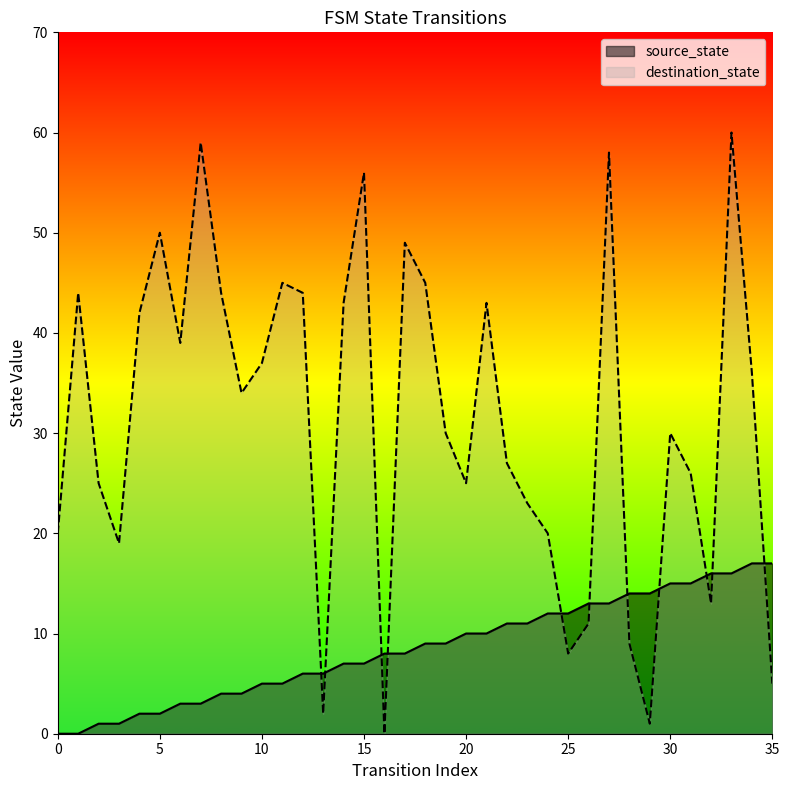

What is the sum of the source_state values at 8 and 11?

9